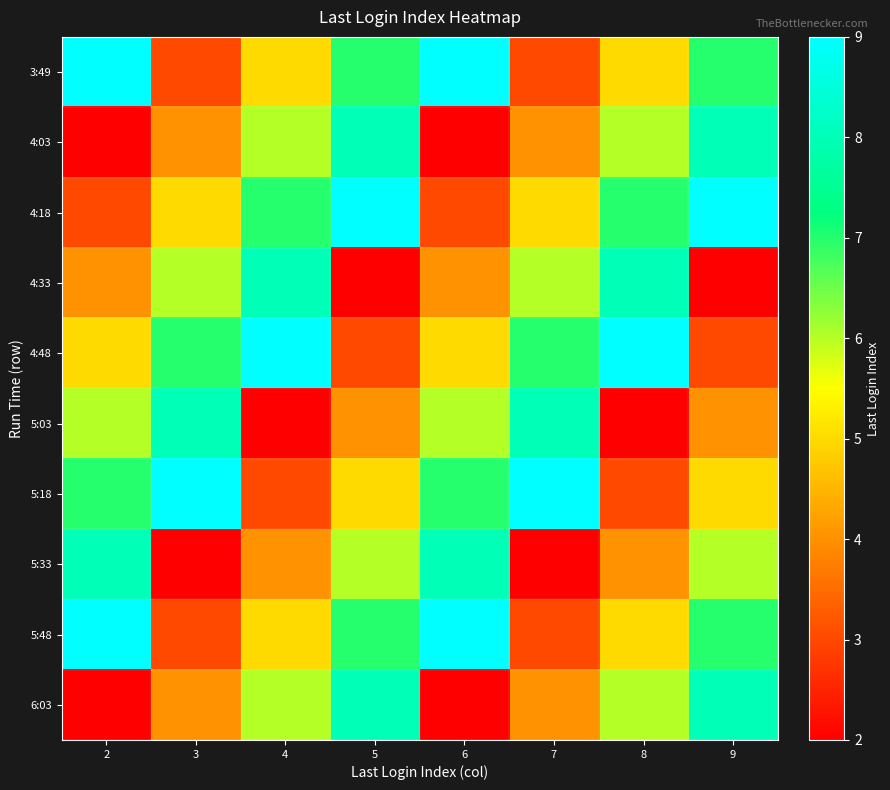

Between 3 and 8, which series saw the biggest shift?

5:03